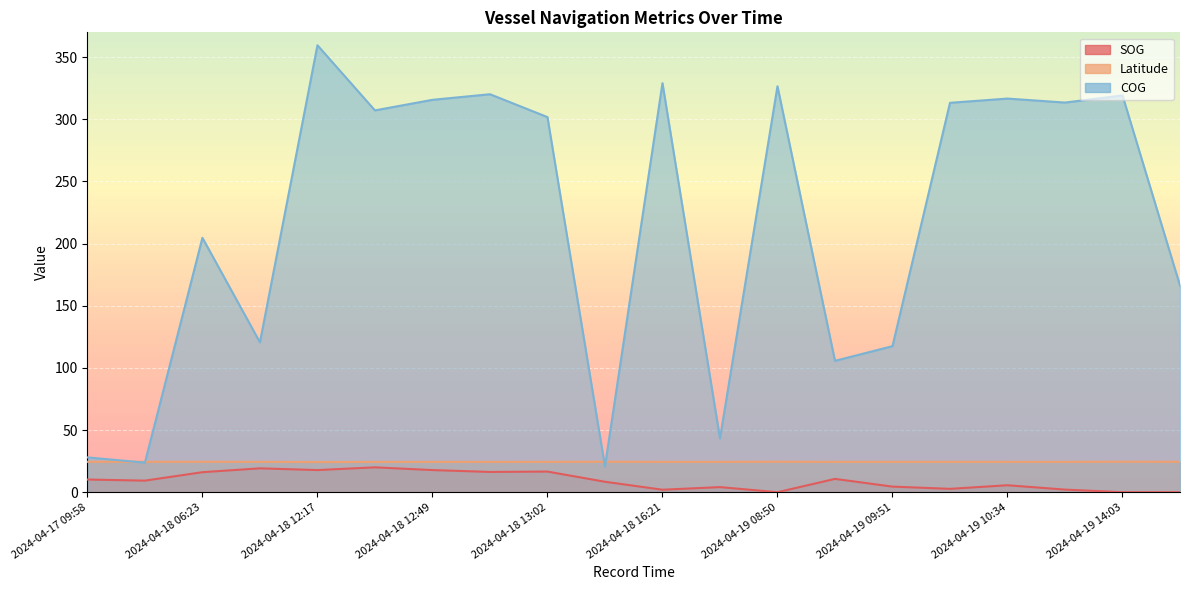

How many lines are shown in the chart?

3